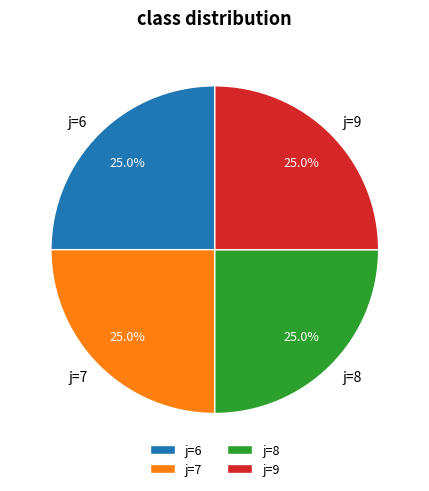

What percentage is NOT represented by j=6?

75.0%